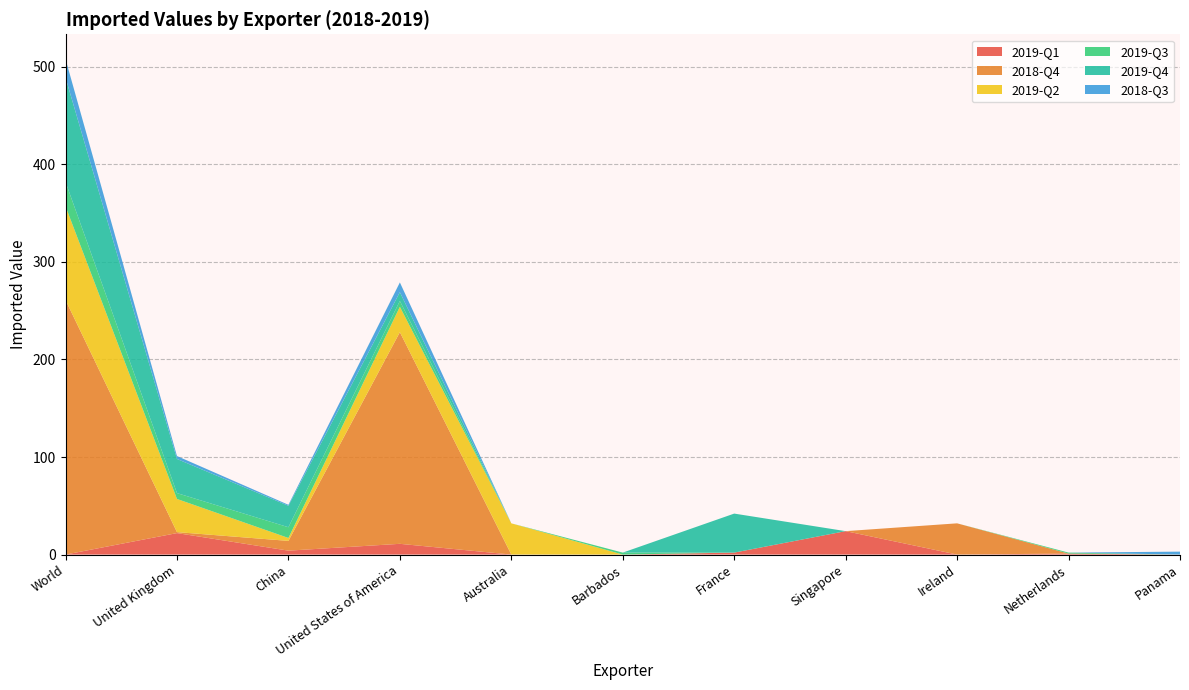

Reading left to right, extract all data points from this chart.

2019-Q1: 0	22	4	11	0	0	2	24	0	1	0
2018-Q4: 261	1	10	217	0	0	0	0	32	0	0
2019-Q2: 96	34	3	26	32	0	0	0	0	0	0
2019-Q3: 25	6	11	6	0	2	0	0	0	1	0
2019-Q4: 107	35	22	9	0	0	40	0	0	0	0
2018-Q3: 19	3	1	10	0	0	0	0	0	0	3